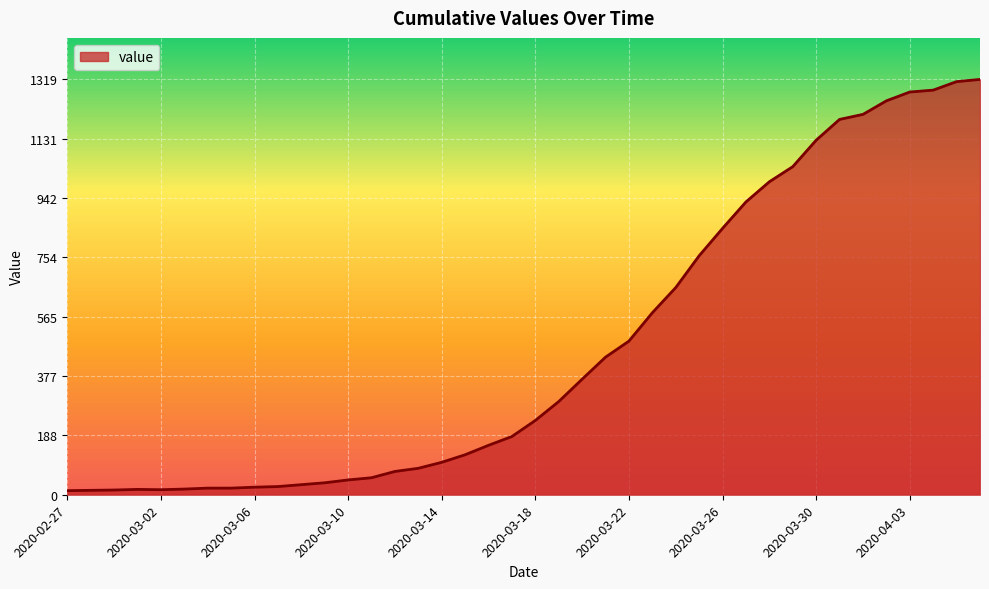

What is the maximum value shown in the chart?

1319